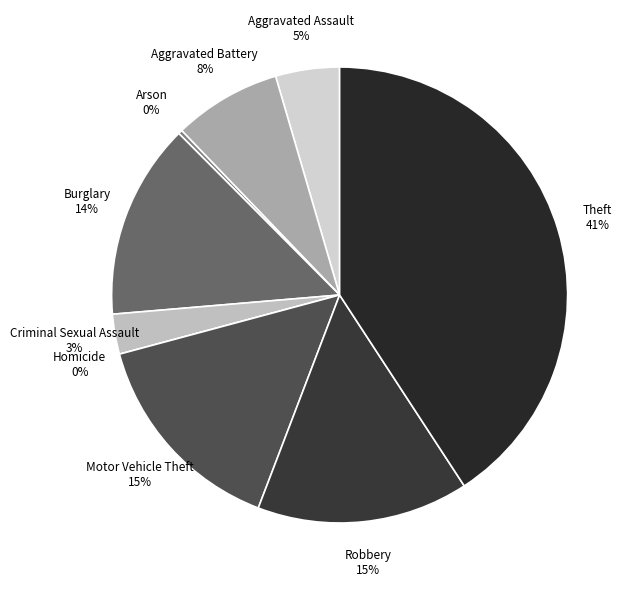

To the nearest percent, what portion does Aggravated Assault represent?

5%